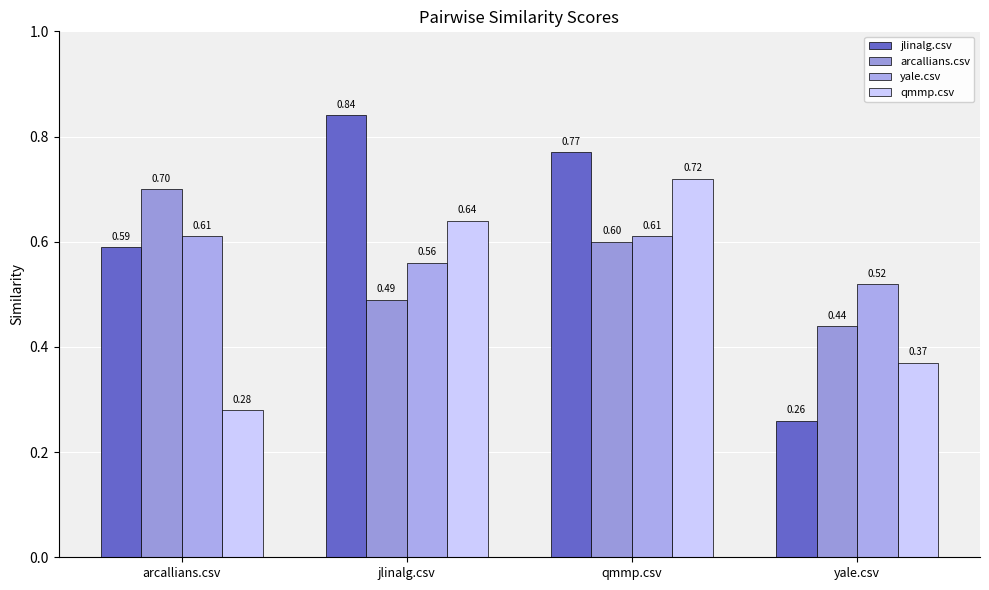

How many distinct data groups are displayed?

4